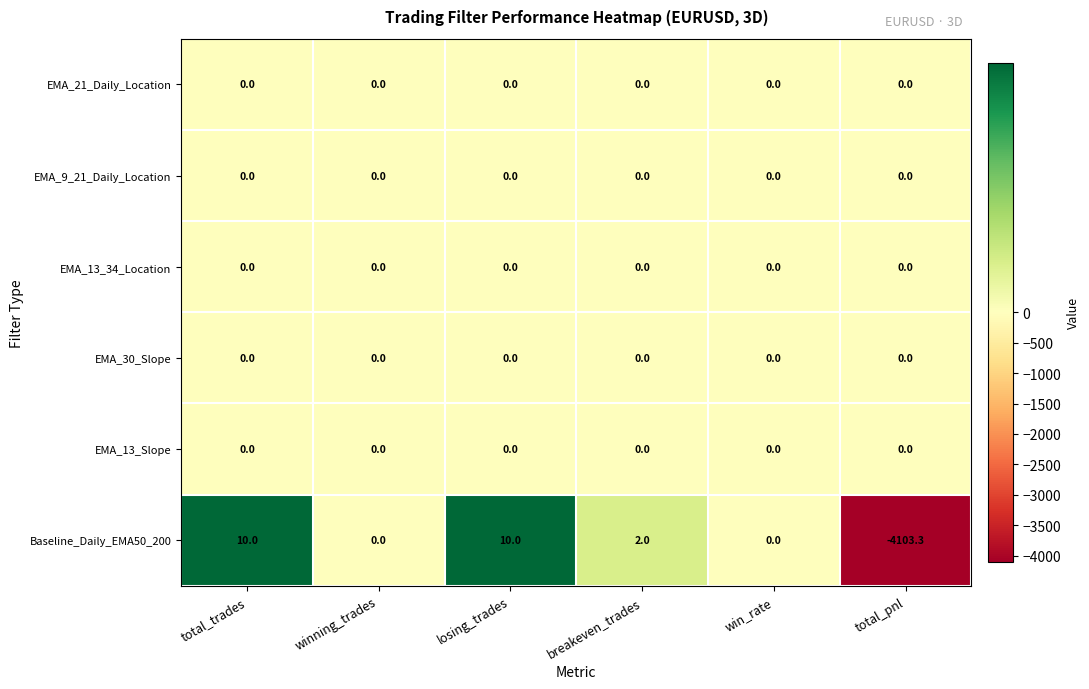

True or false: Baseline_Daily_EMA50_200 has a value of 0.0 at win_rate.

True